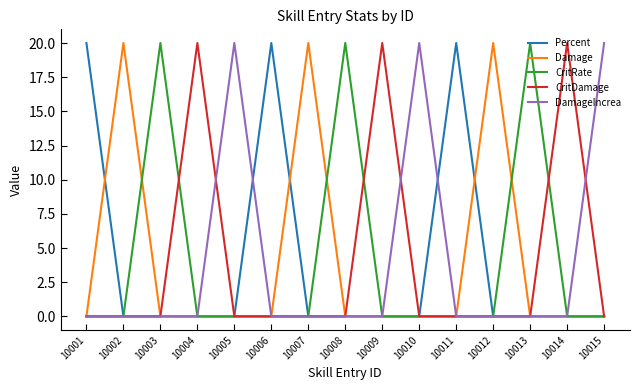

What is the total value across all series at 10011?

20